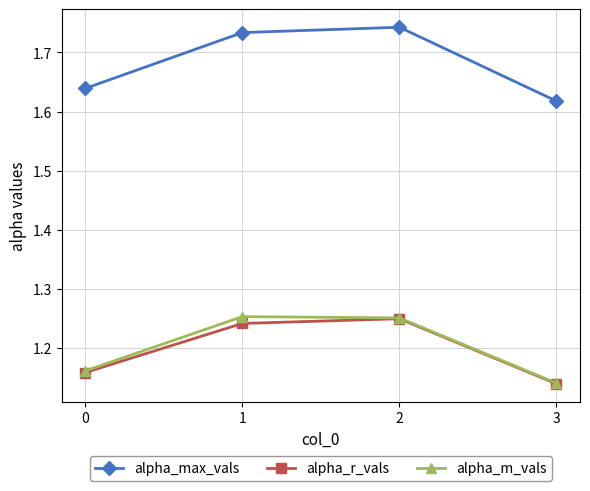

Count the alpha_m_vals values in the range 1 to 2.

4